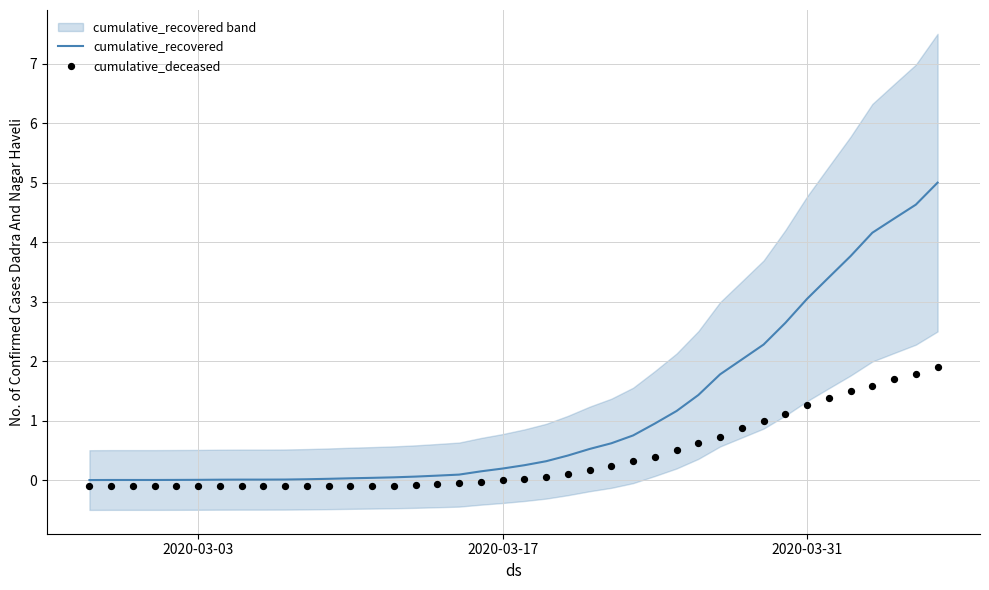

Which series reaches the maximum Y coordinate?

cumulative_recovered